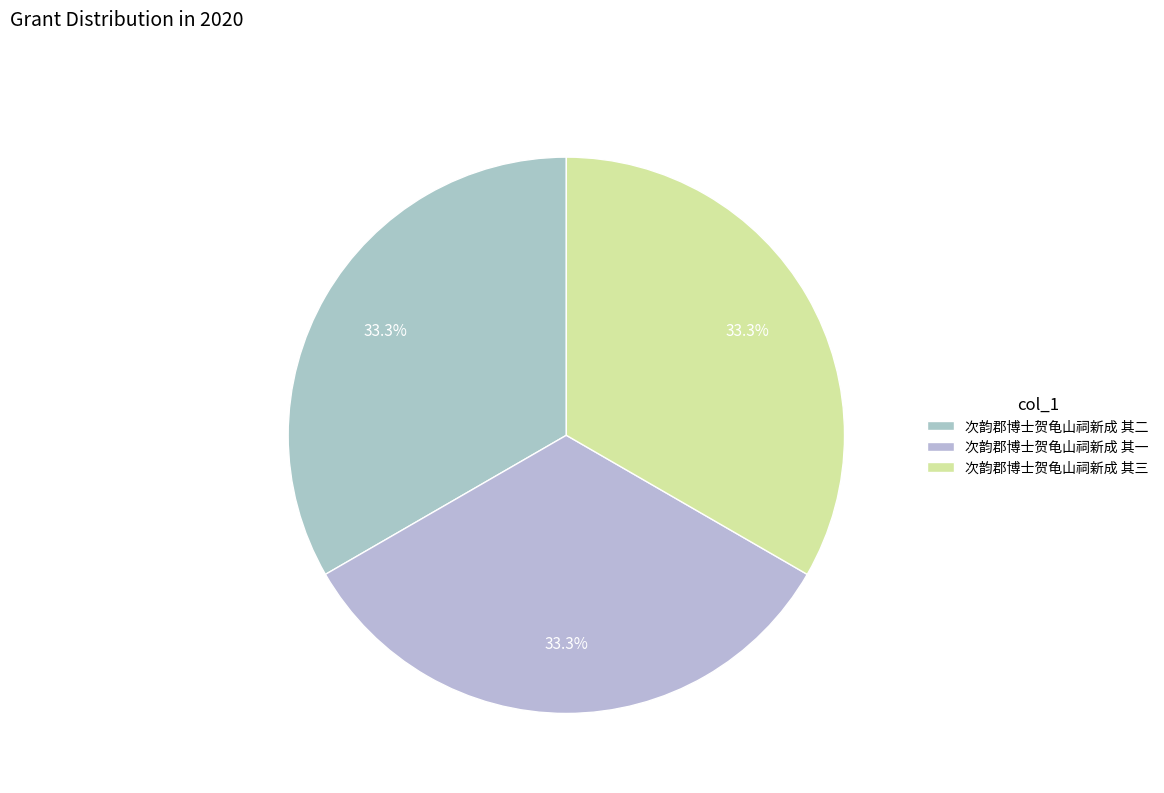

How many segments does this pie chart have?

3